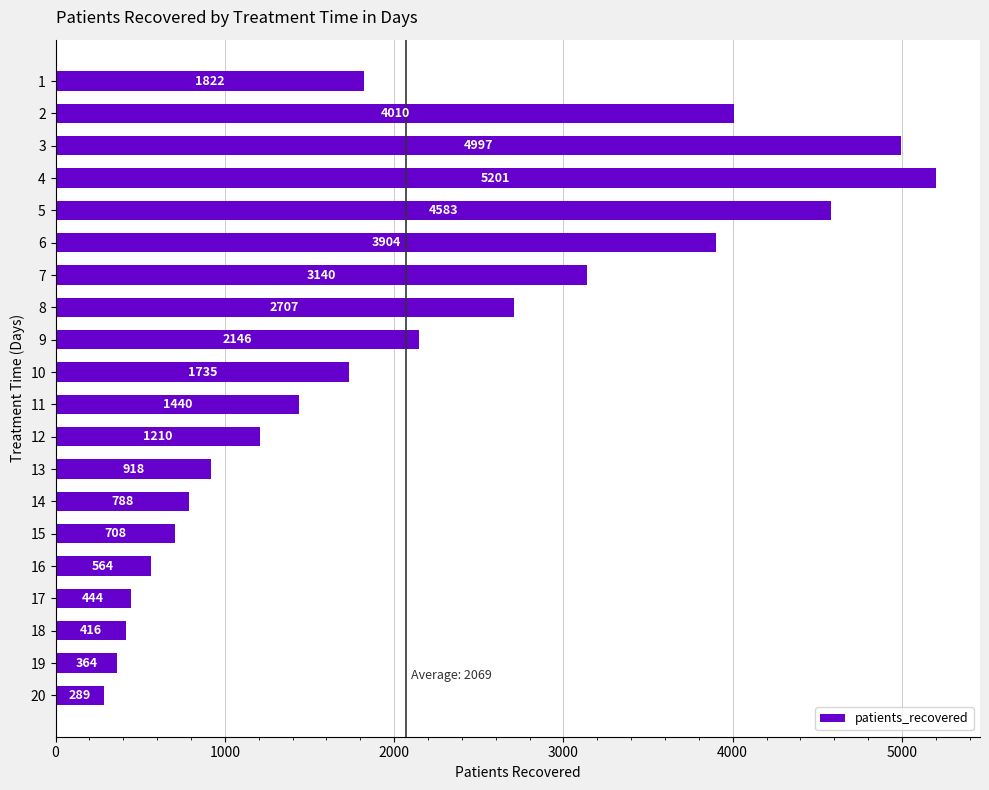

Is it true that the value at 19 is 635?

False